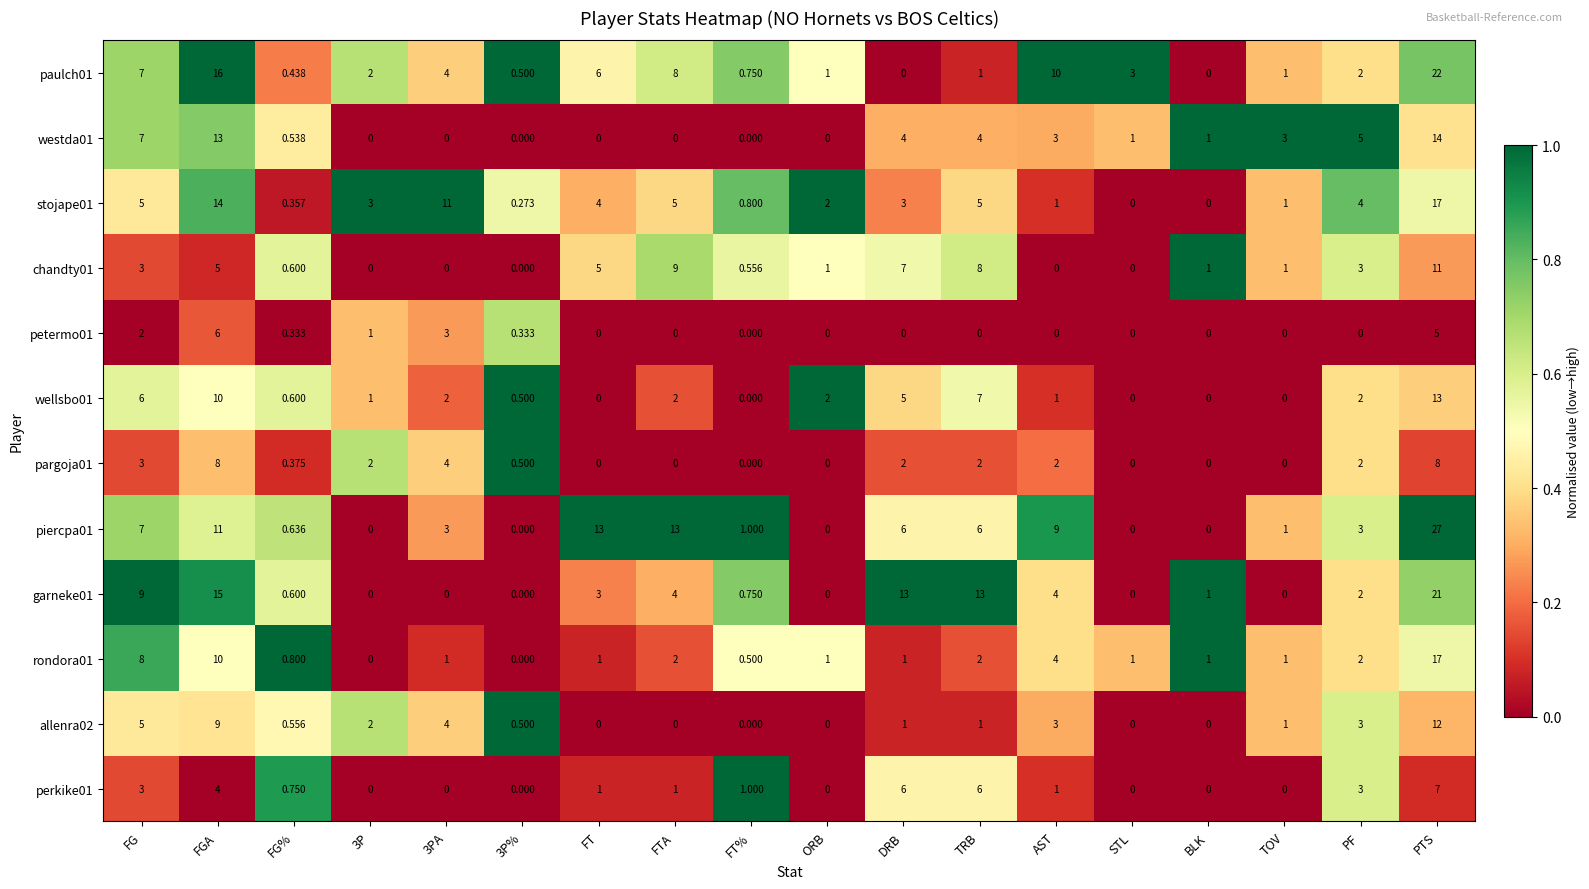

Which series changed the most between FGA and BLK?

paulch01